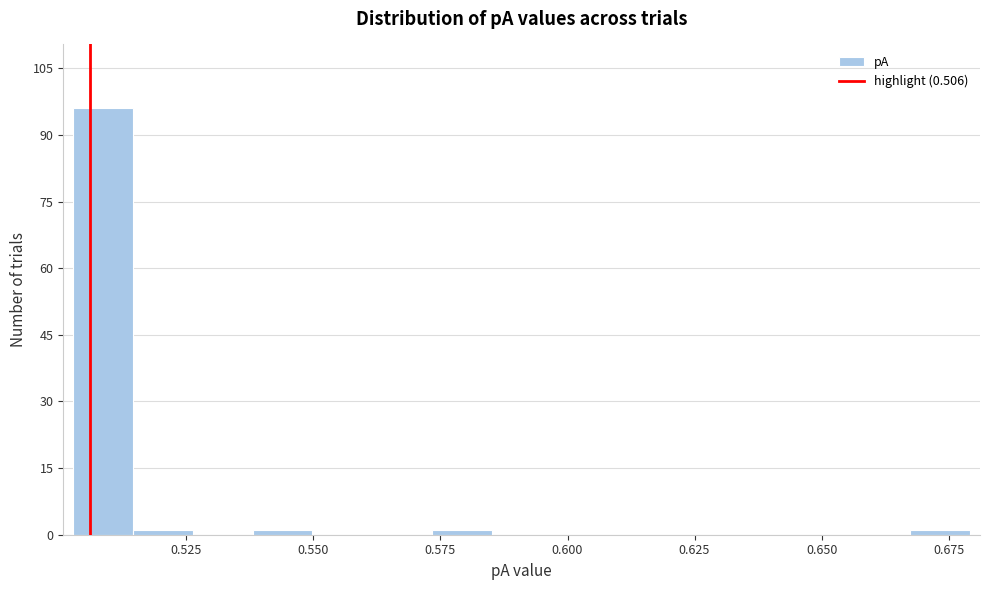

Around what value on the x-axis is the tallest bar? Give the approximate position of its centre, as read against the axis.

0.510